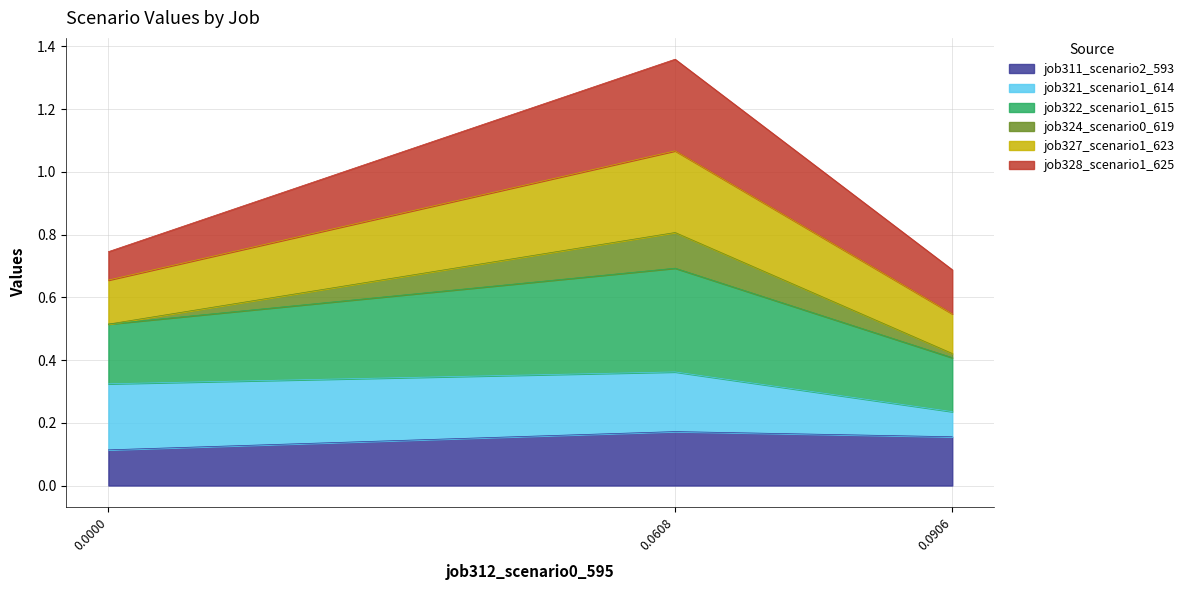

At which category is the sum across all series the highest?

0.0608